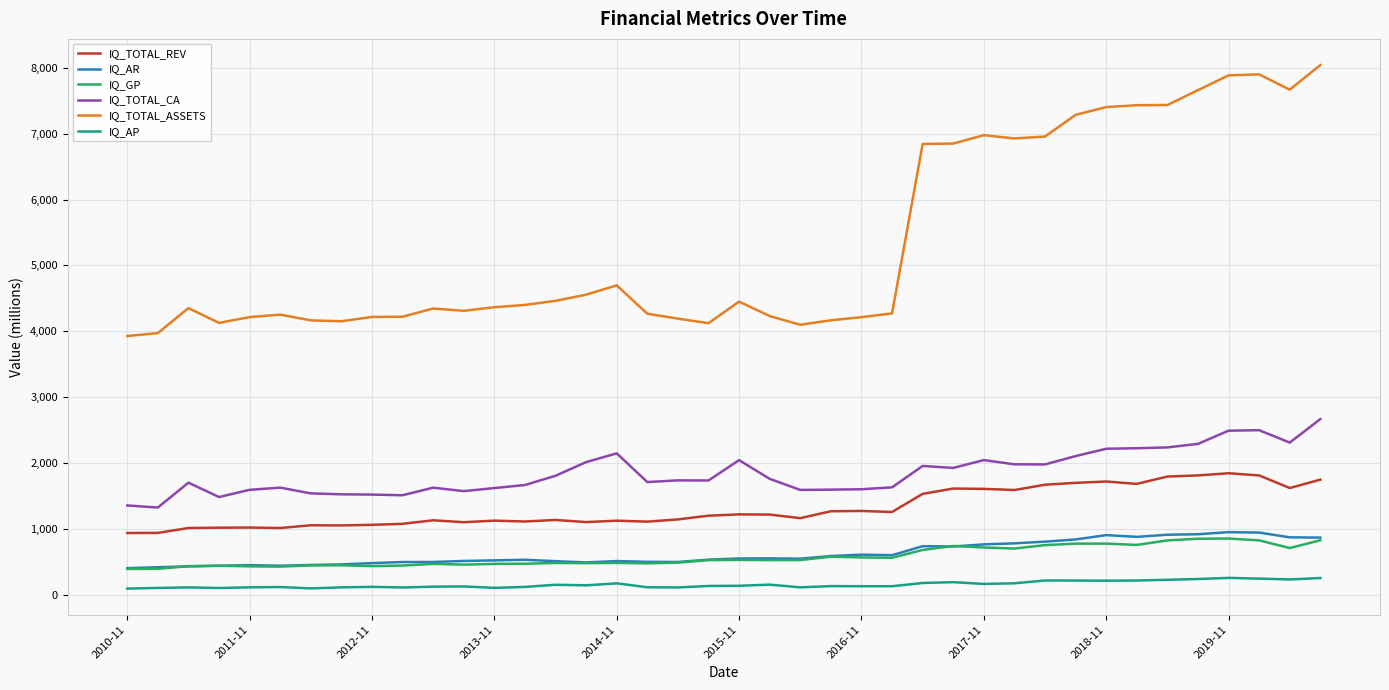

Which series has the largest total across all categories?

IQ_TOTAL_ASSETS